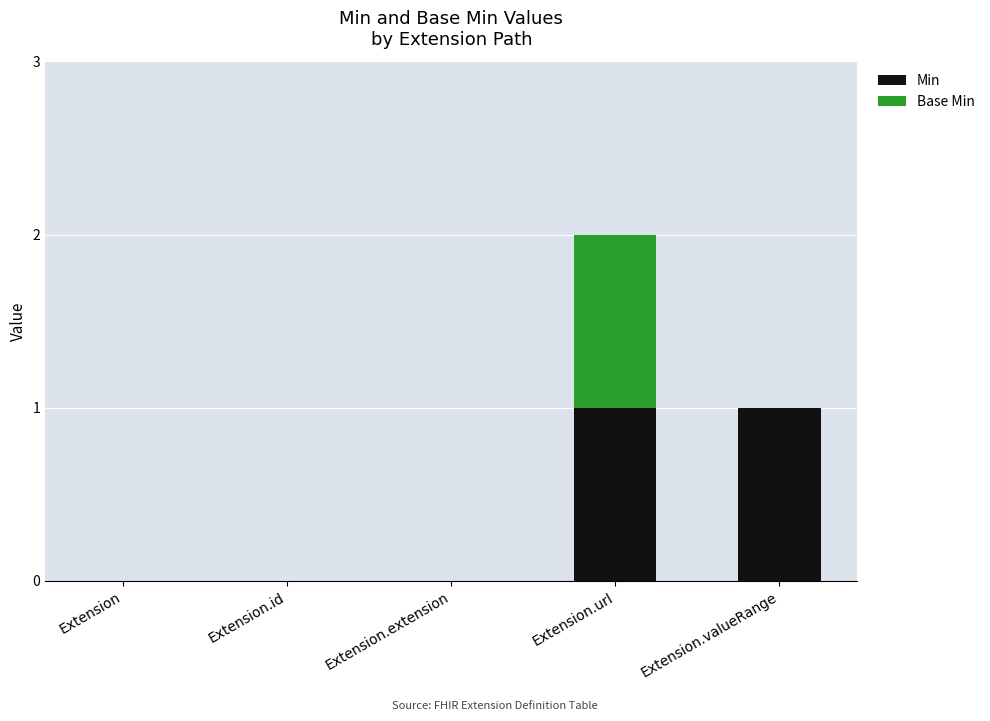

The value of Min at Extension.url is 1. True or false?

True